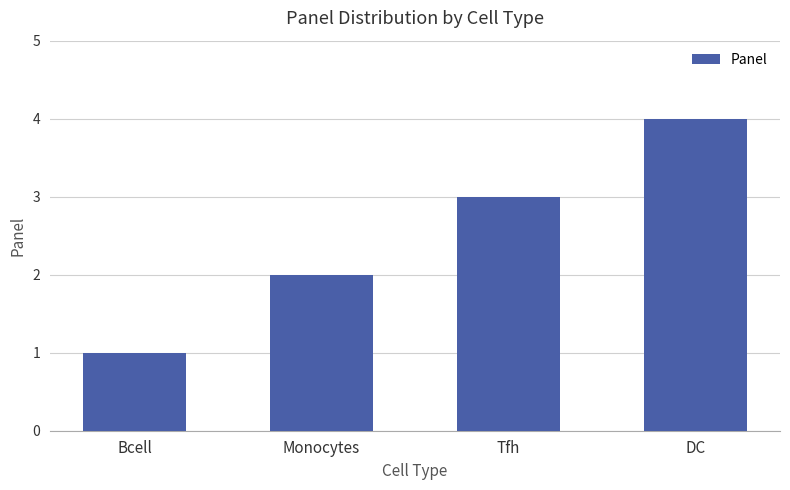

The value at Tfh is 3. True or false?

True